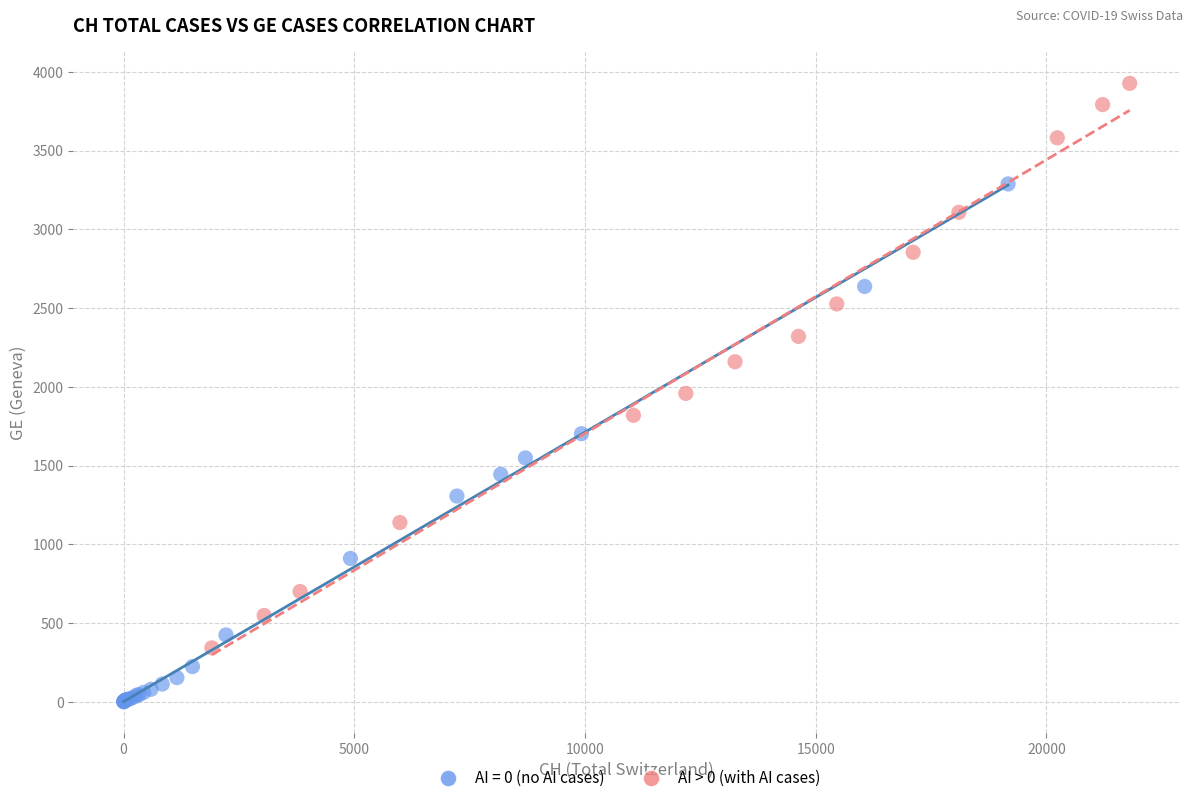

Which series reaches the minimum Y coordinate?

AI = 0 (no AI cases)